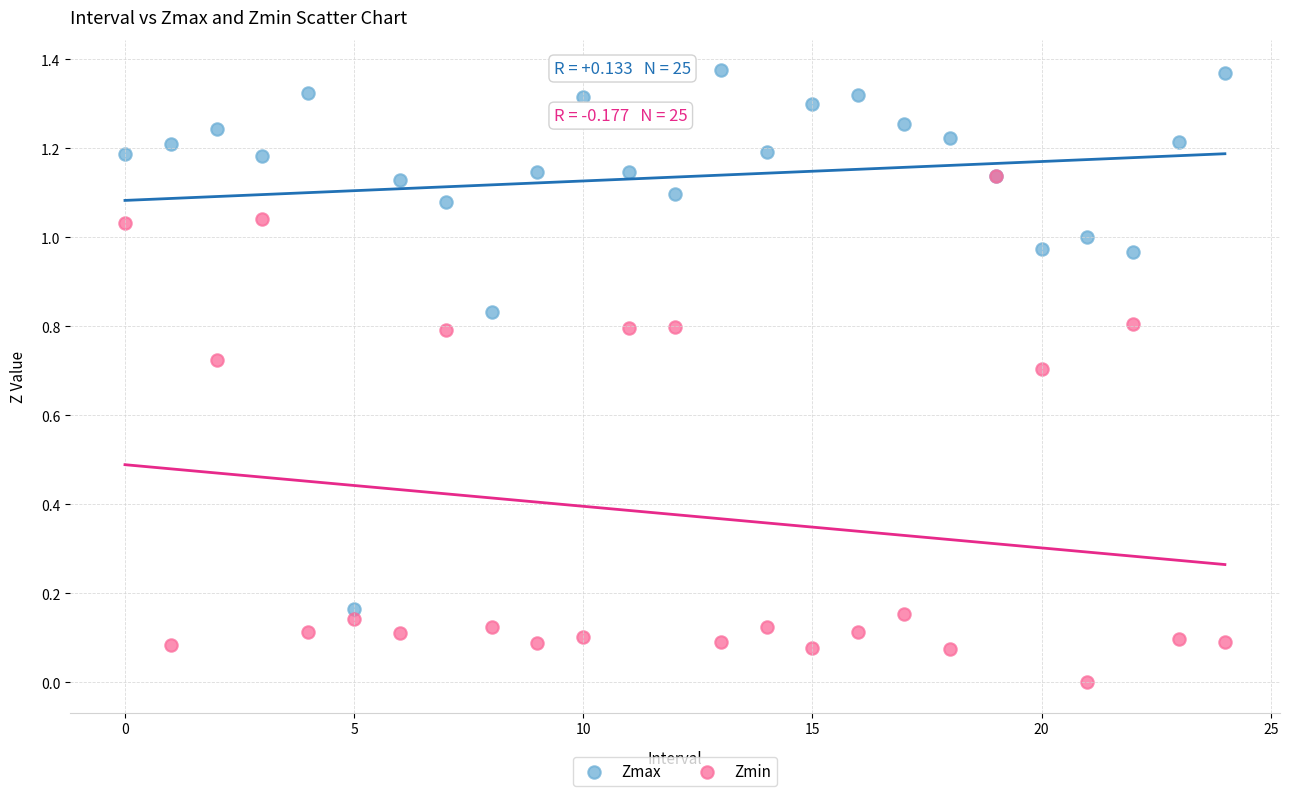

Which series has the widest spread of Y values?

Zmax